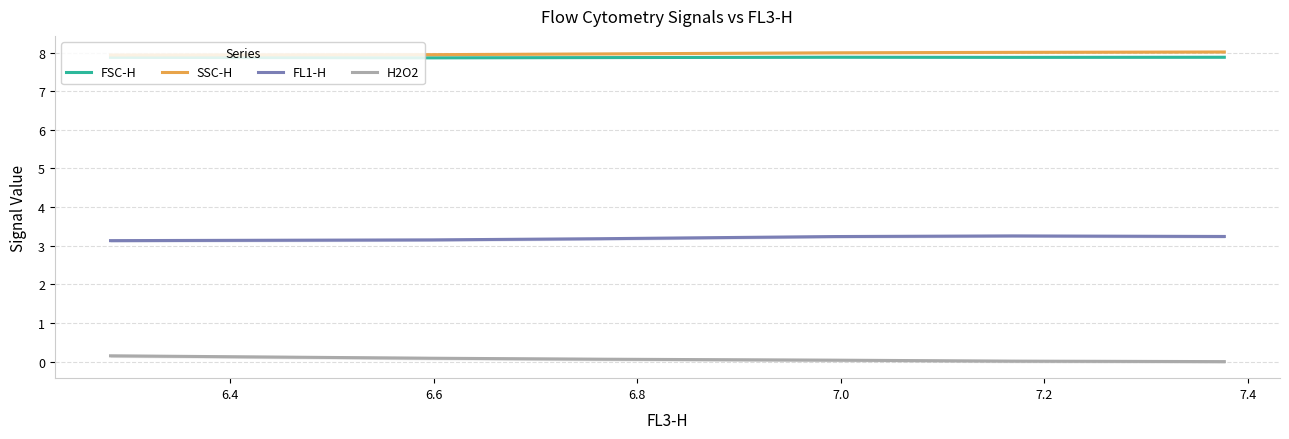

Which series changed the most between 6.4 and 6.8?

FL1-H